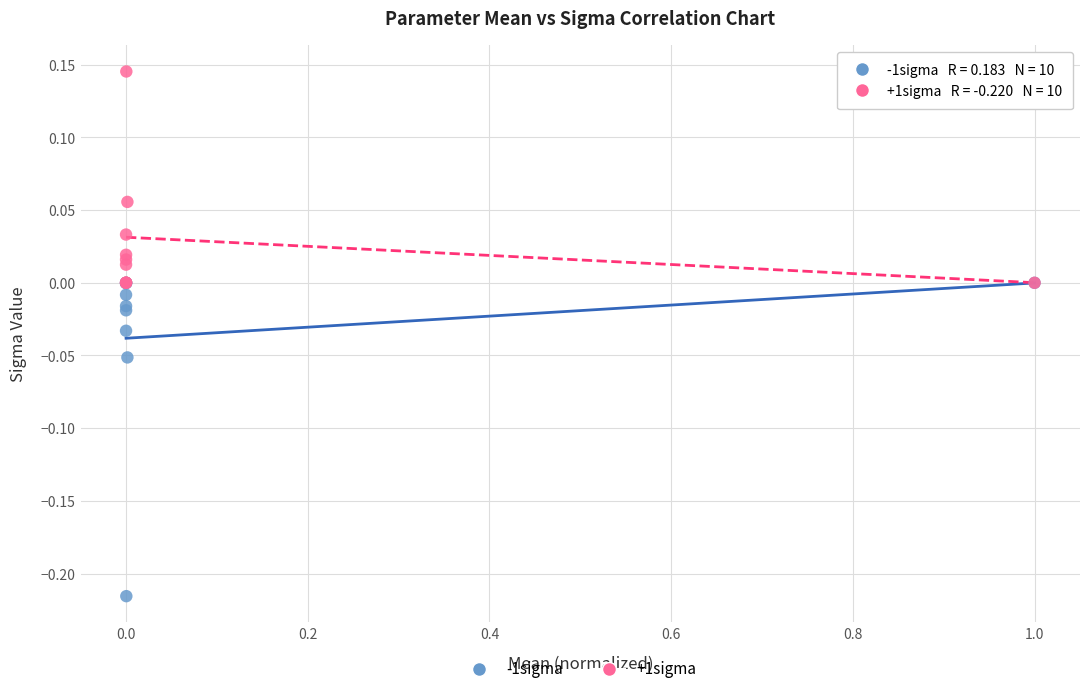

What are all the series names shown in the legend?

-1sigma, +1sigma